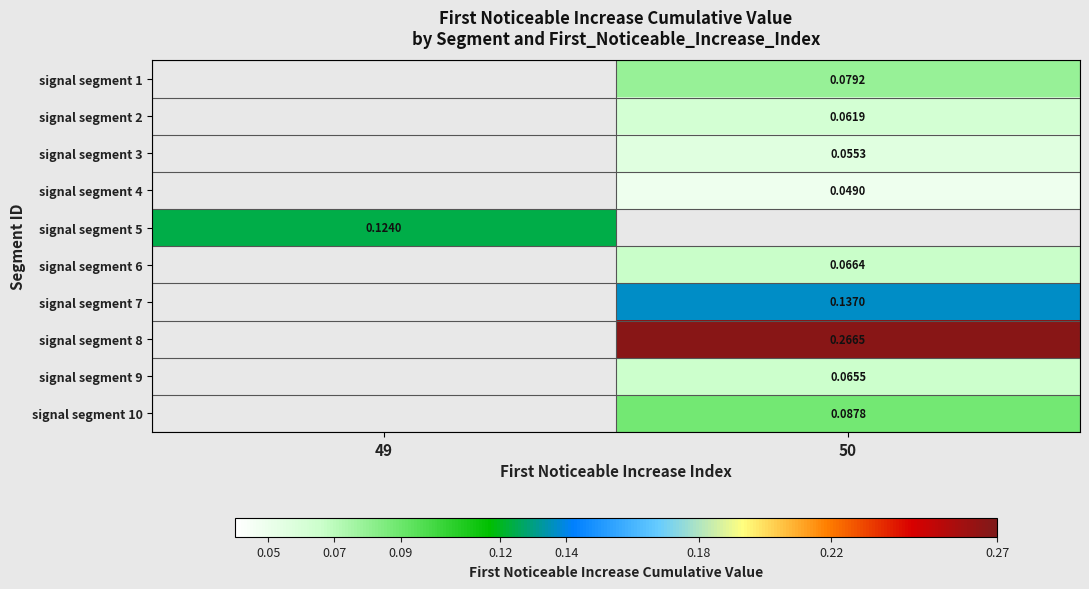

Between 50 and 49, which is larger?

49